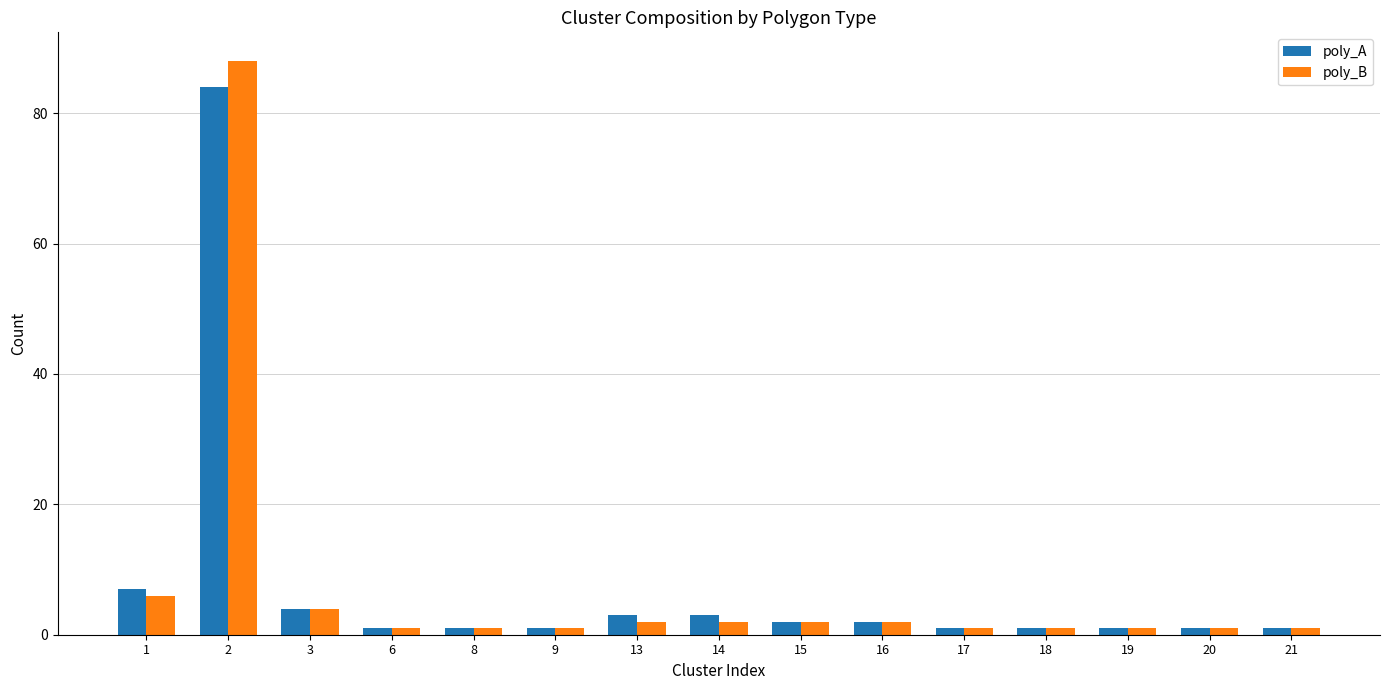

Are the bars grouped side by side (vs. stacked)?

Yes